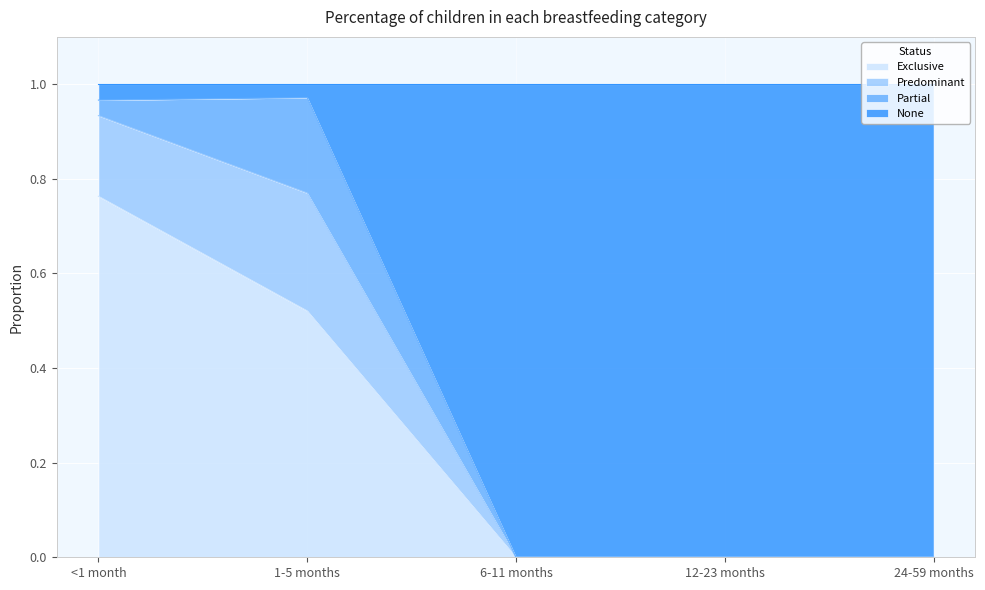

The Exclusive series shows 0.3 at 6-11 months. True or false?

False